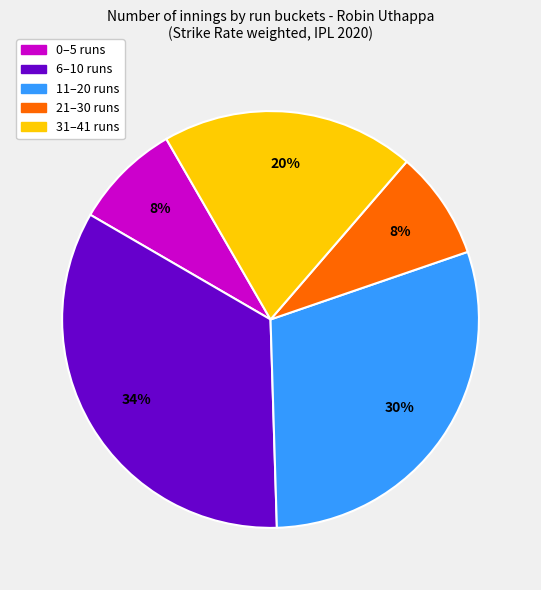

To the nearest percent, what is the average slice percentage?

20%